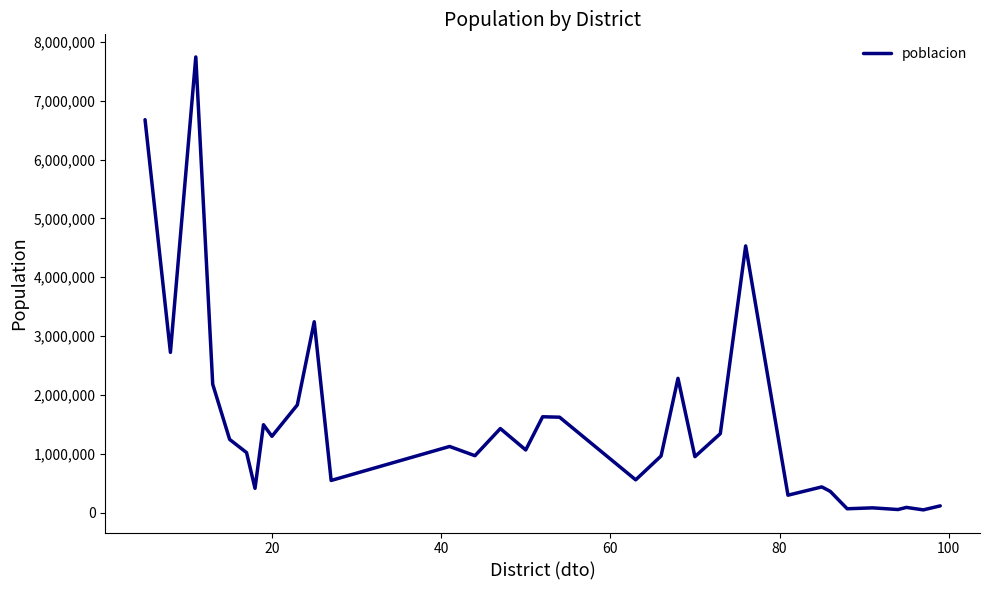

True or false: there are more than 1 points higher than both neighbors.

True